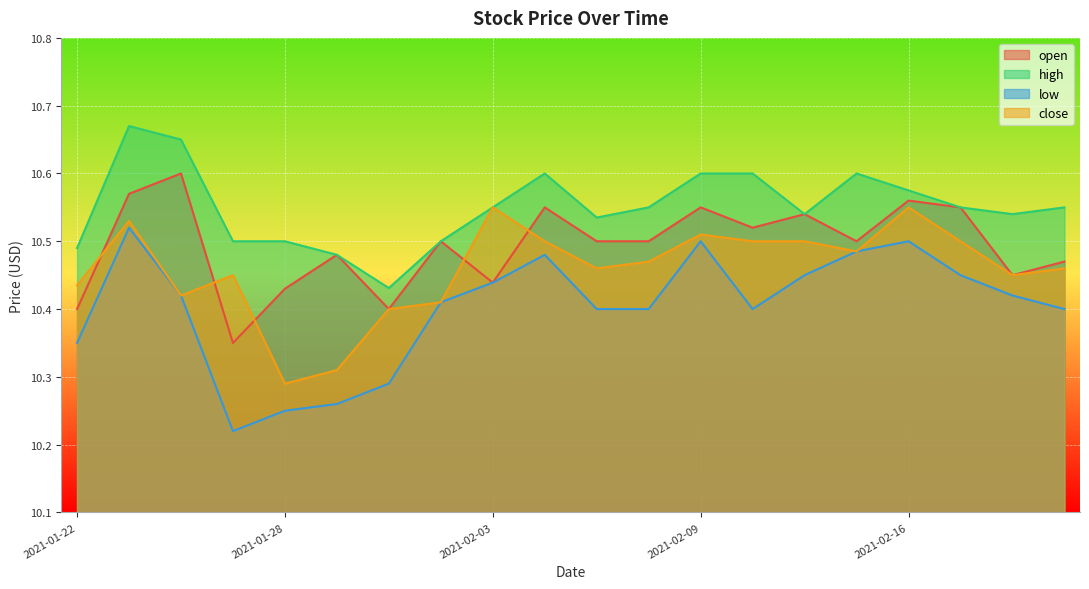

At 2021-02-02, list the series in order from largest to smallest.

open, high, low, close